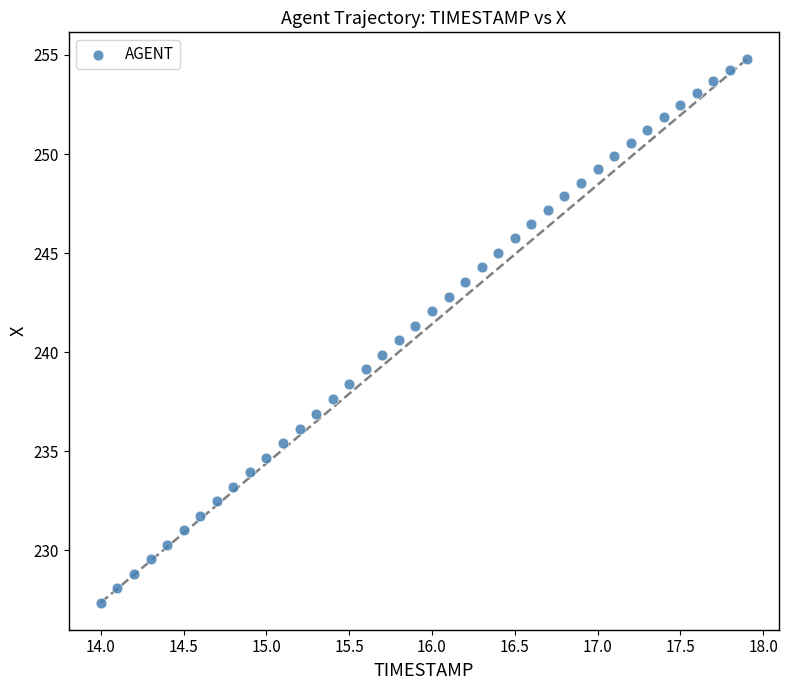

What is the range of Y values (max minus min)?

27.4